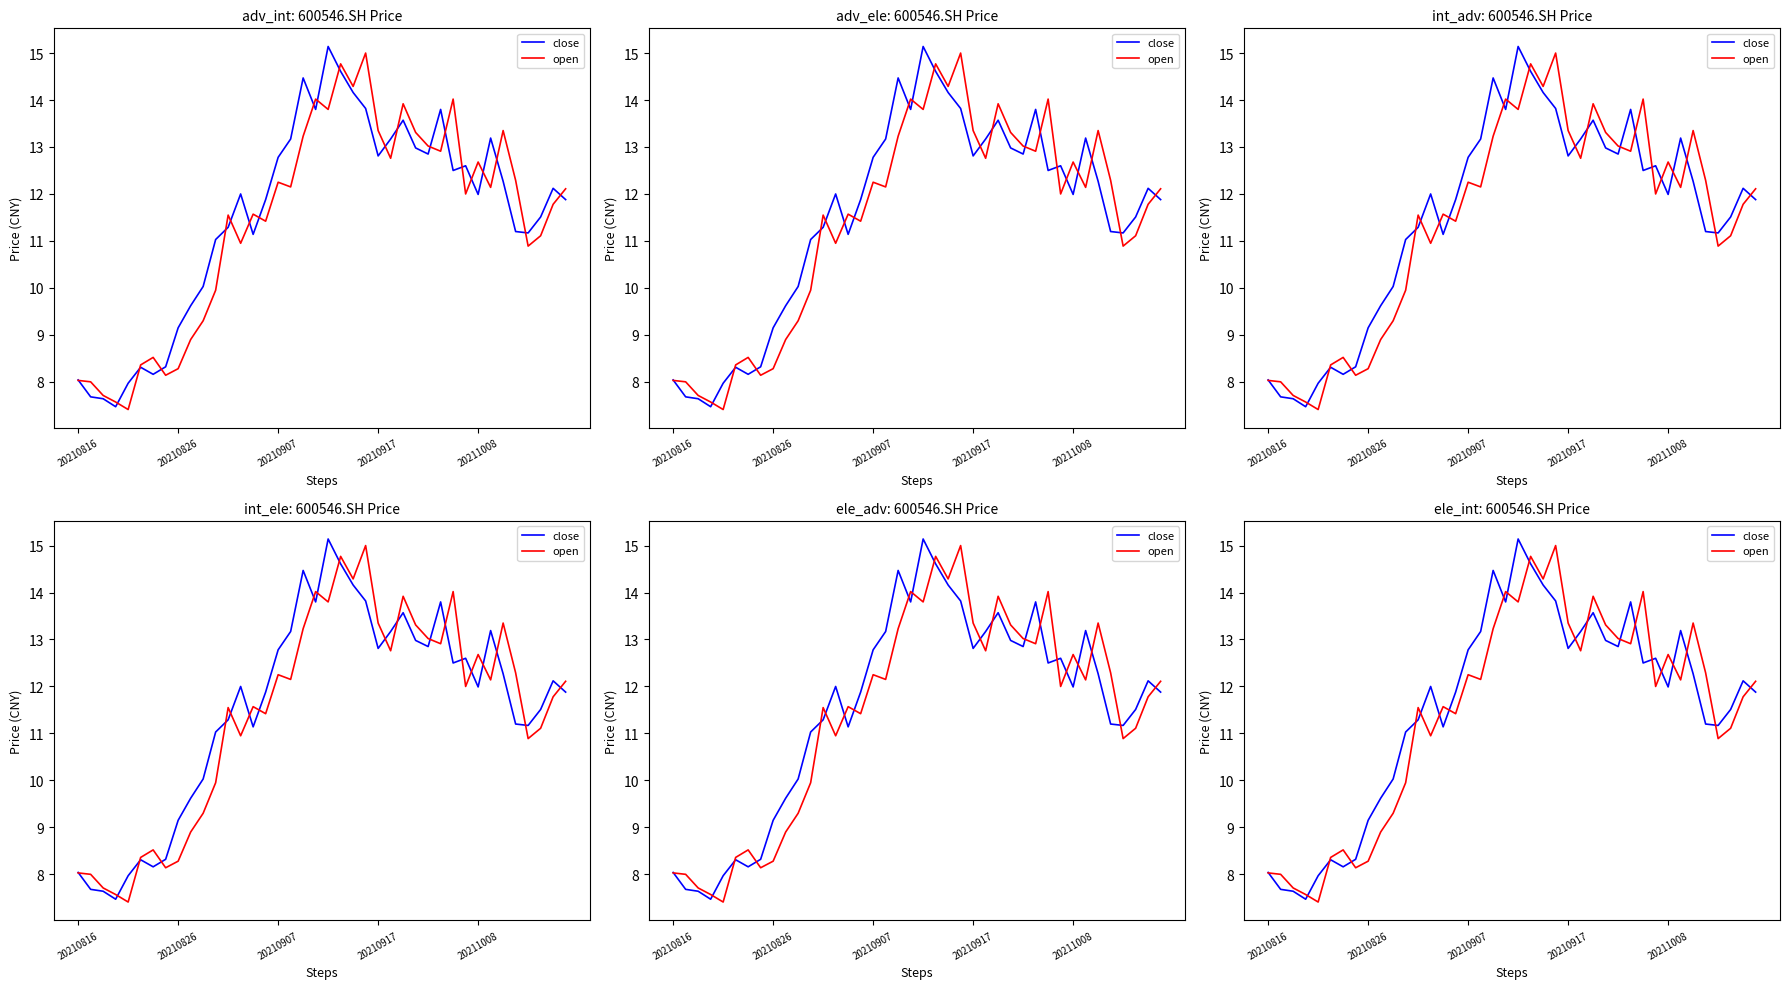

List the series in order of their peak value, highest first.

close, open